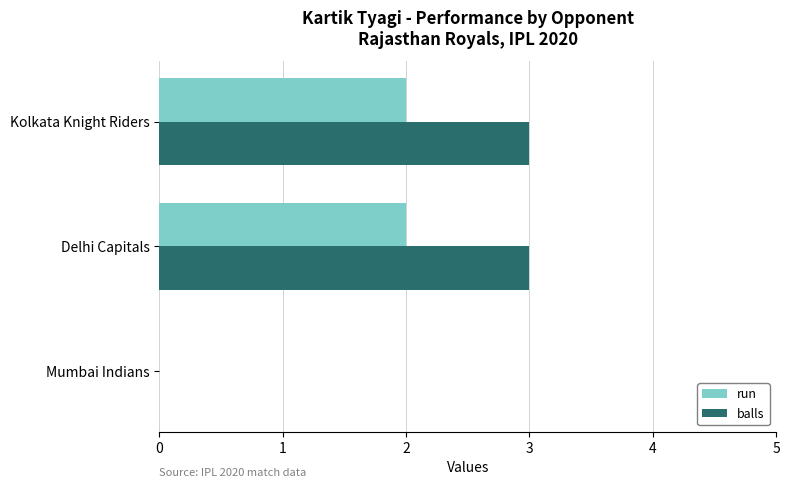

What is the sum of all run values?

4